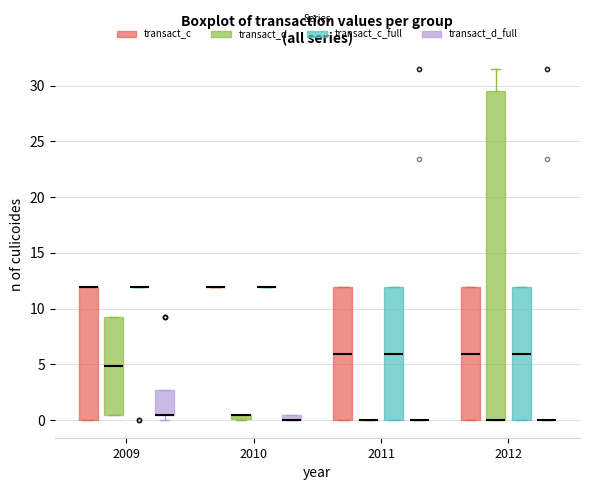

Where is the lower edge of the box for 2009 (transact_d_full) on the y-axis? The values are not printed on the chart, so give them approximately, as read against the axis.

0.5